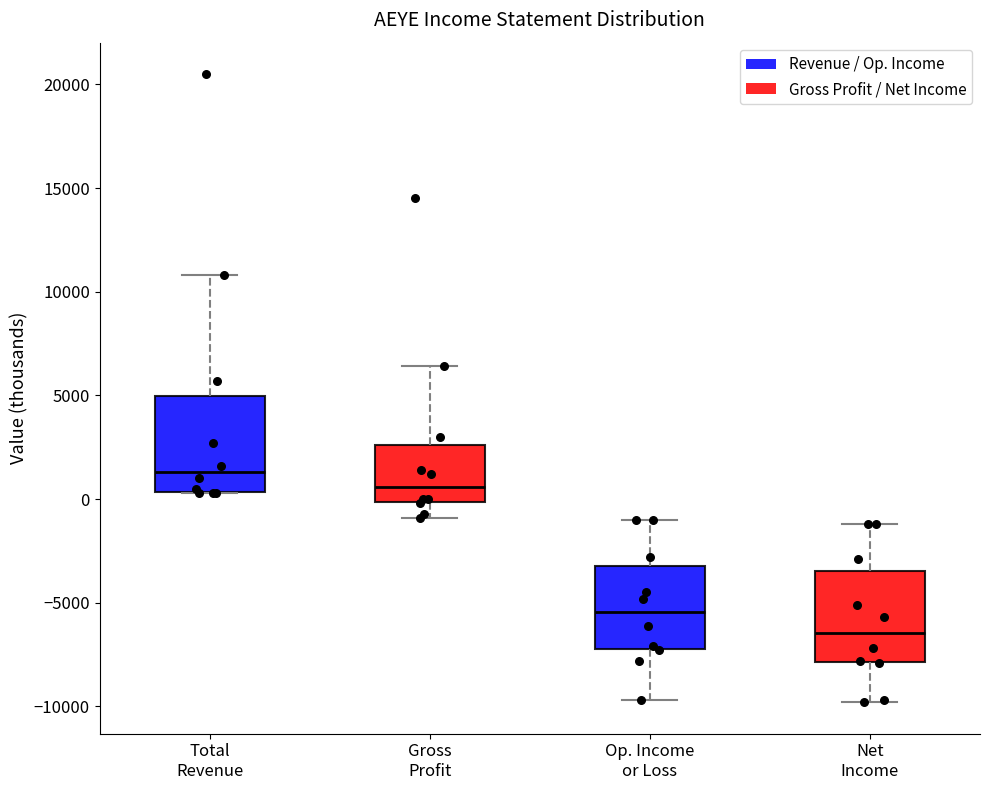

Reading left to right, transcribe this box plot: for each box, give where its median line is, the range the box spans, and where its two whiskers end, as read against the y-axis. The values are not printed on the chart, so give them approximately, as read against the axis.

Total Revenue: median 1500, box 500 to 5000, whiskers 500 to 11000
Gross Profit: median 500, box 0 to 2500, whiskers -1000 to 6500
Op. Income or Loss: median -5500, box -7000 to -3000, whiskers -9500 to -1000
Net Income: median -6500, box -8000 to -3500, whiskers -10000 to -1000